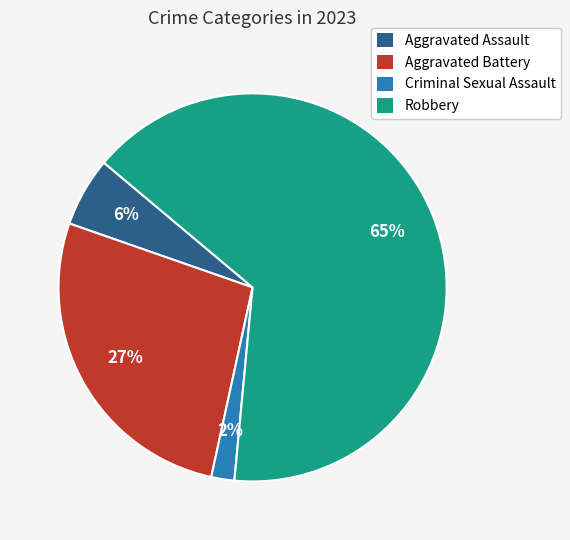

Count the number of slices in the pie.

4